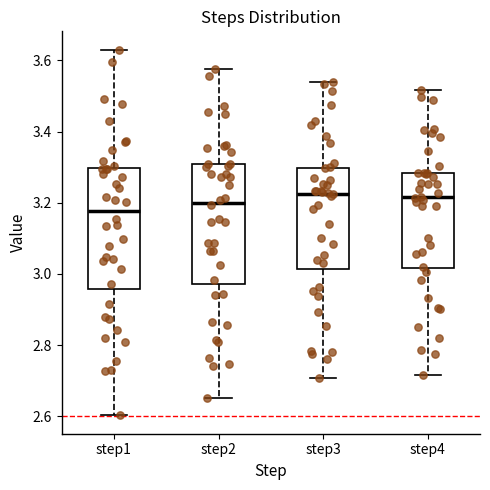

Reading left to right, read every box against the y-axis: the position of its median line, the range the box covers, and the ends of its whiskers. The values are not printed on the chart, so give them approximately, as read against the axis.

step1: median 3.18, box 2.96 to 3.30, whiskers 2.60 to 3.64
step2: median 3.20, box 2.98 to 3.30, whiskers 2.66 to 3.58
step3: median 3.22, box 3.02 to 3.30, whiskers 2.70 to 3.54
step4: median 3.22, box 3.02 to 3.28, whiskers 2.72 to 3.52